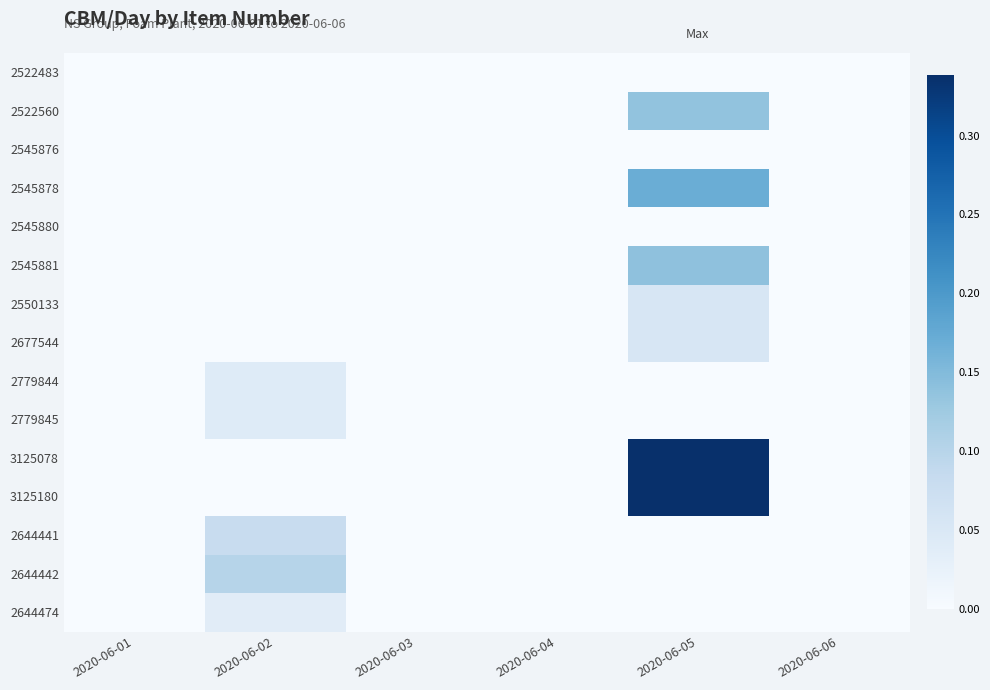

Between 2020-06-02 and 2020-06-01, which is larger?

2020-06-02